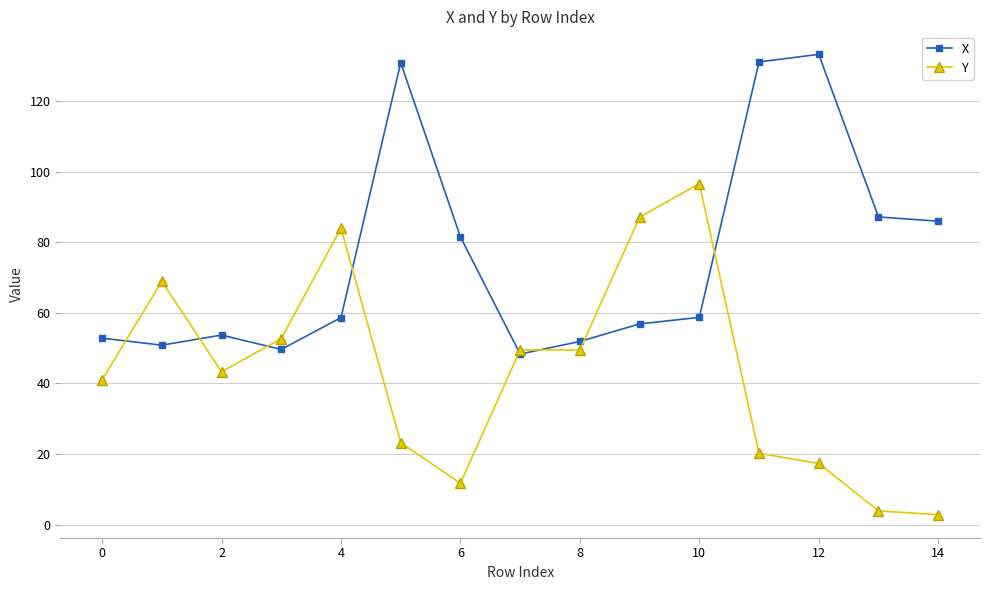

At how many categories does at least one series exceed 90?

4